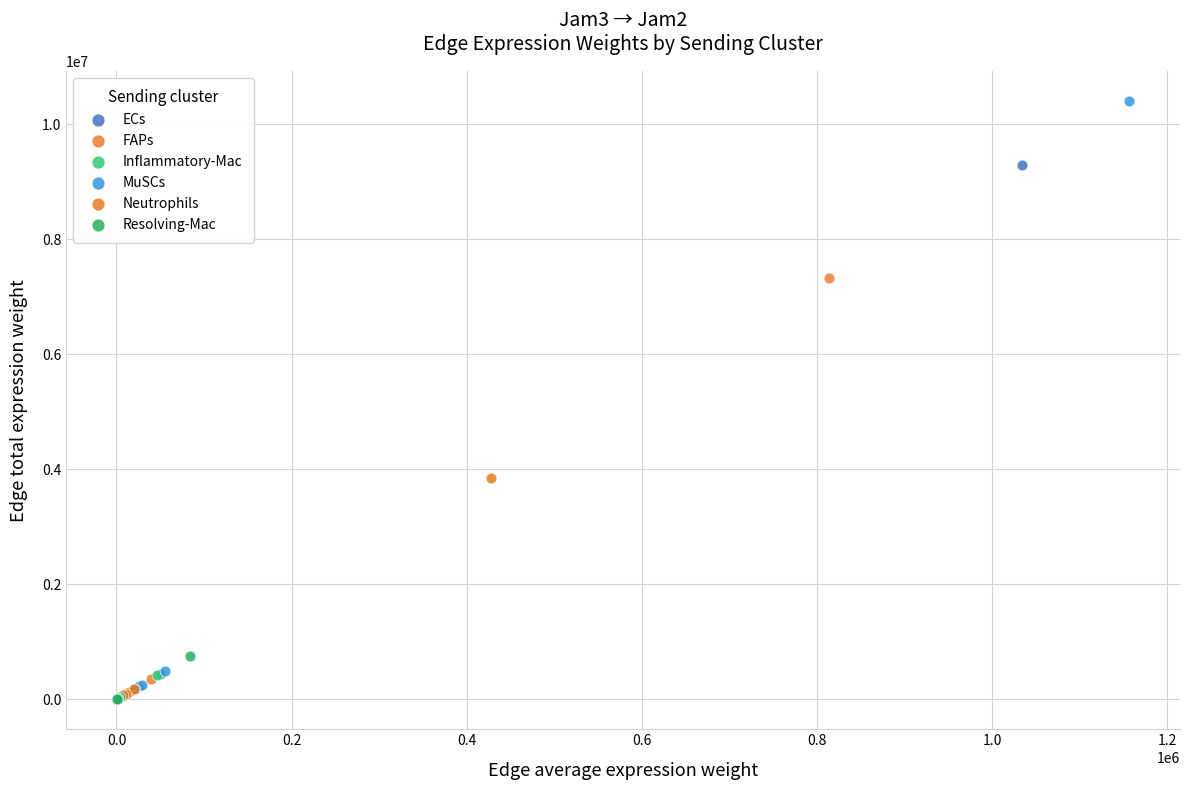

What are all the series names shown in the legend?

ECs, FAPs, Inflammatory-Mac, MuSCs, Neutrophils, Resolving-Mac